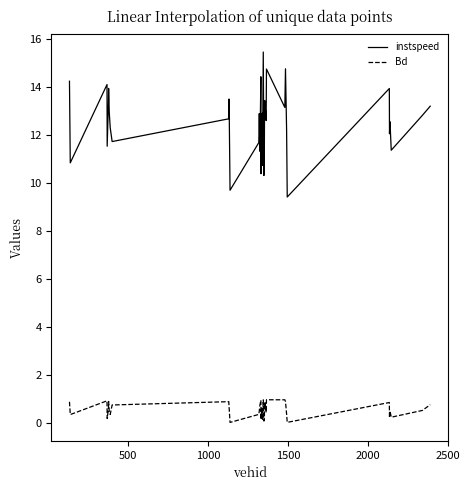

What is the lowest value of the instspeed series?

9.4